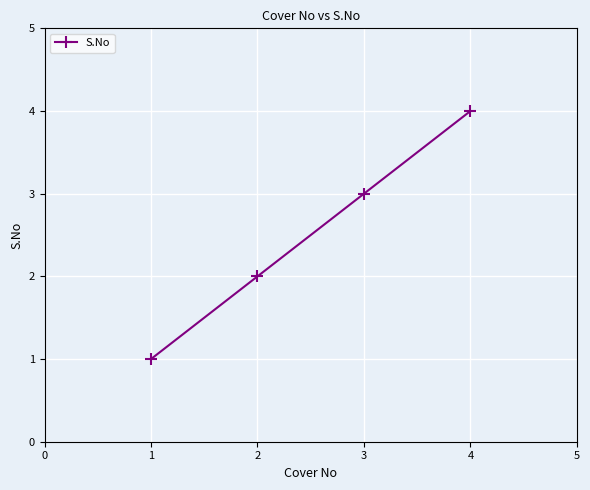

Is it true that the value at 2 is 2?

True